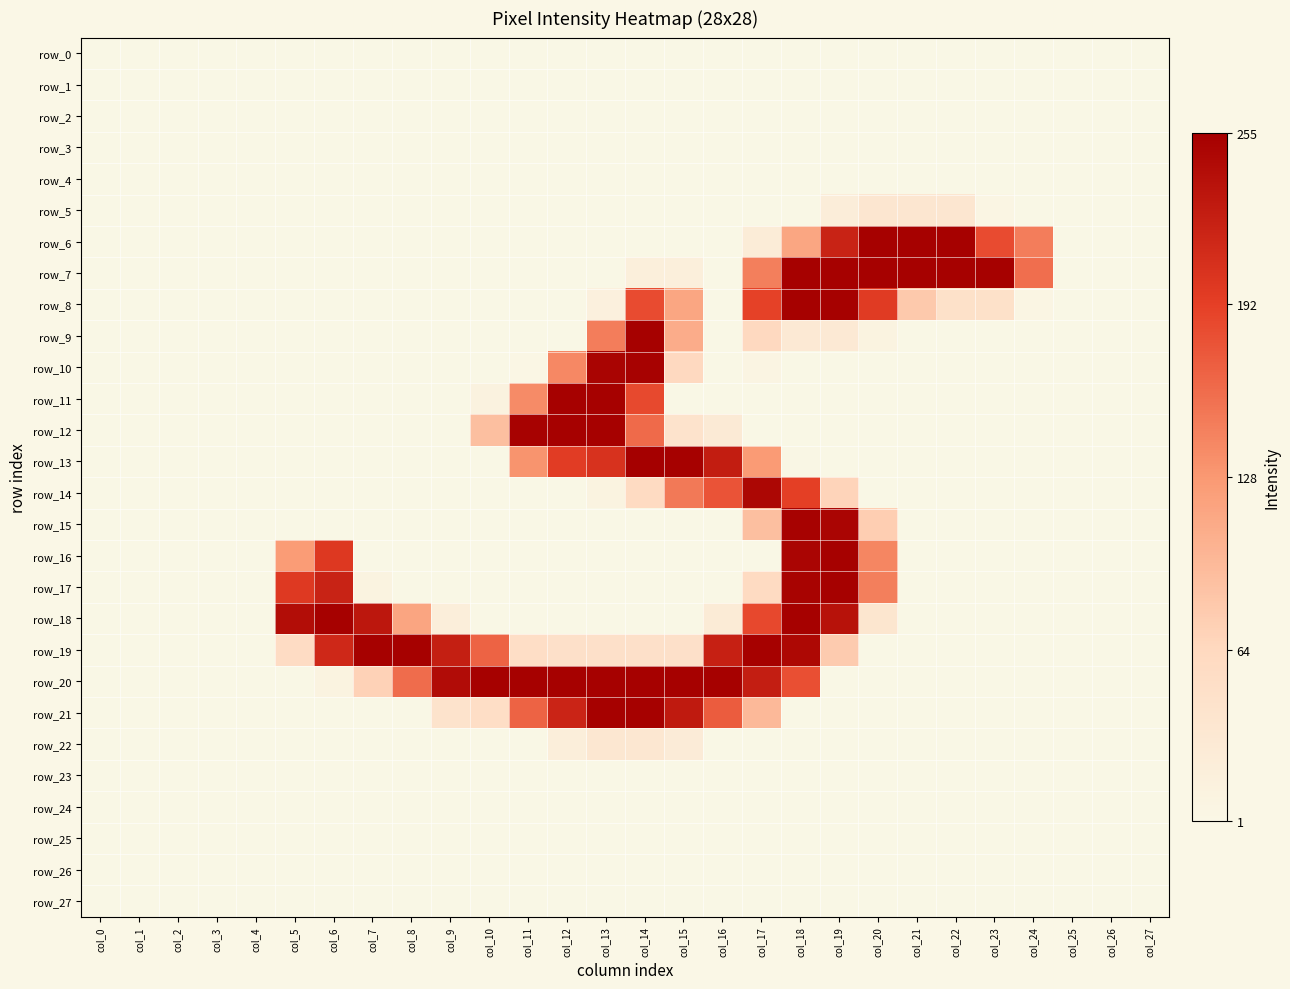

List the series in order of their peak value, highest first.

row_13, row_6, row_7, row_8, row_9, row_11, row_12, row_16, row_17, row_18, row_19, row_20, row_21, row_10, row_15, row_14, row_5, row_22, row_0, row_1, row_2, row_3, row_4, row_23, row_24, row_25, row_26, row_27